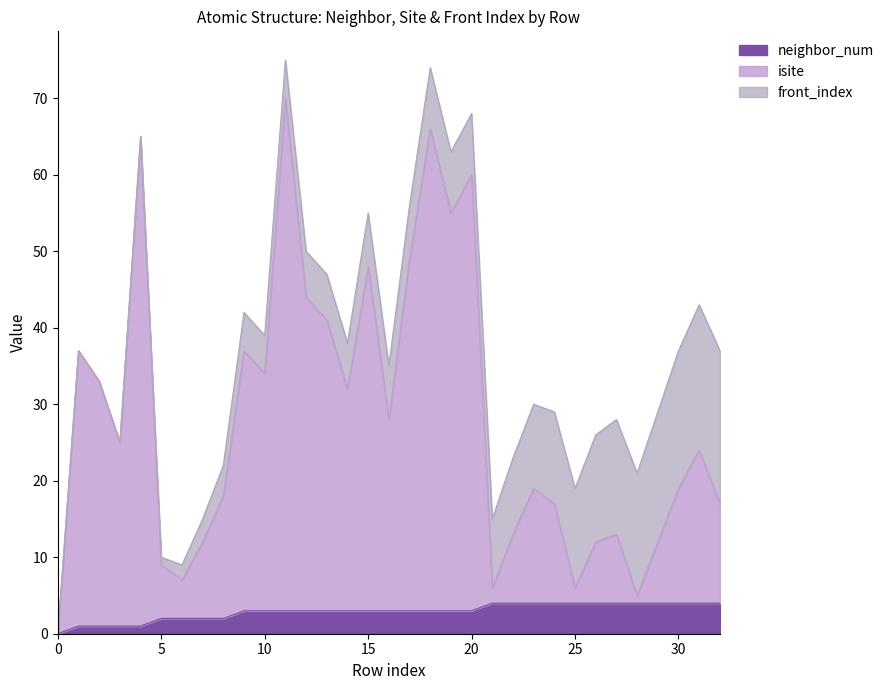

What is the difference between the isite values at 30 and 4?

46